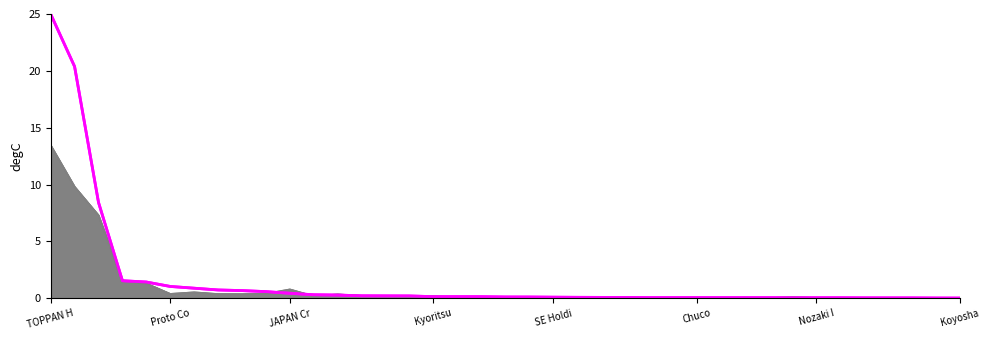

How many categories are shown in the chart?

39